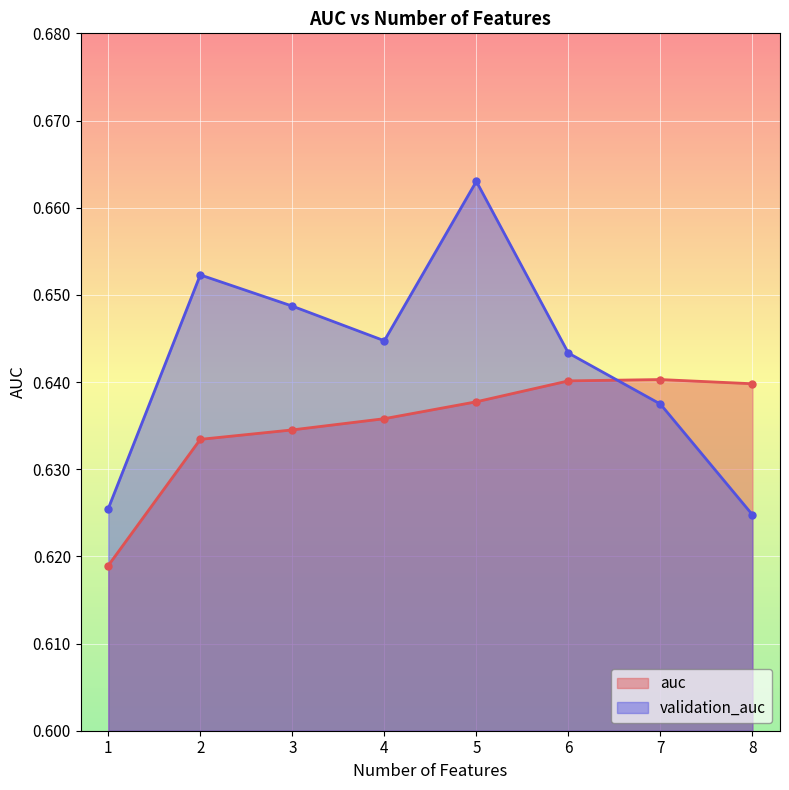

Which series has the widest spread of values?

validation_auc